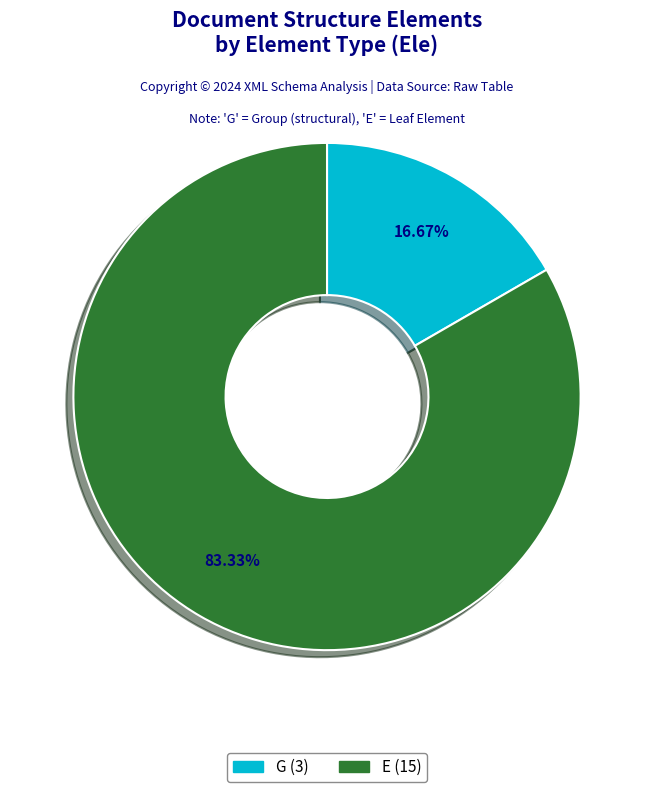

Rank the categories by value from highest to lowest.

E, G